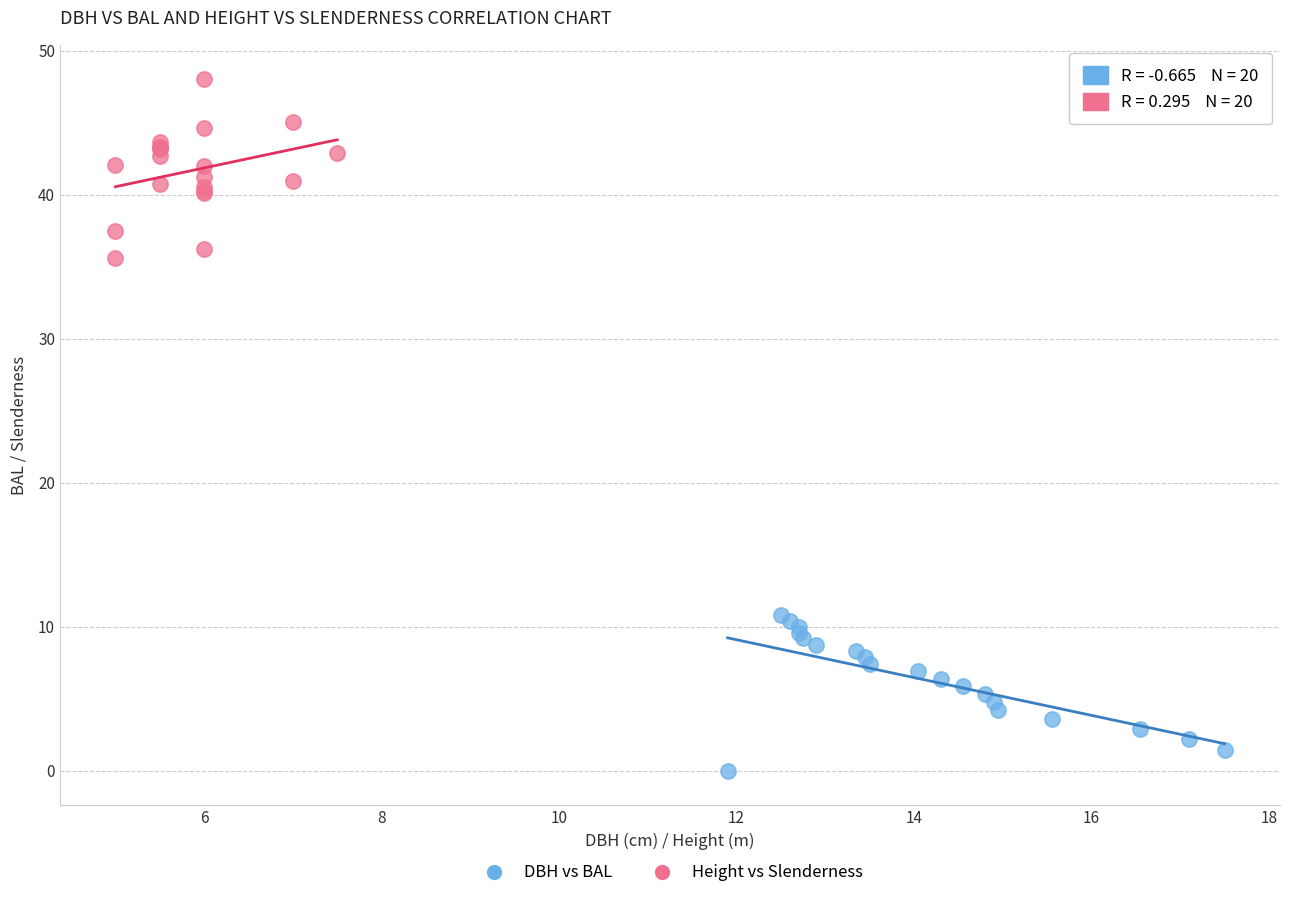

Which series reaches the minimum Y coordinate?

DBH vs BAL